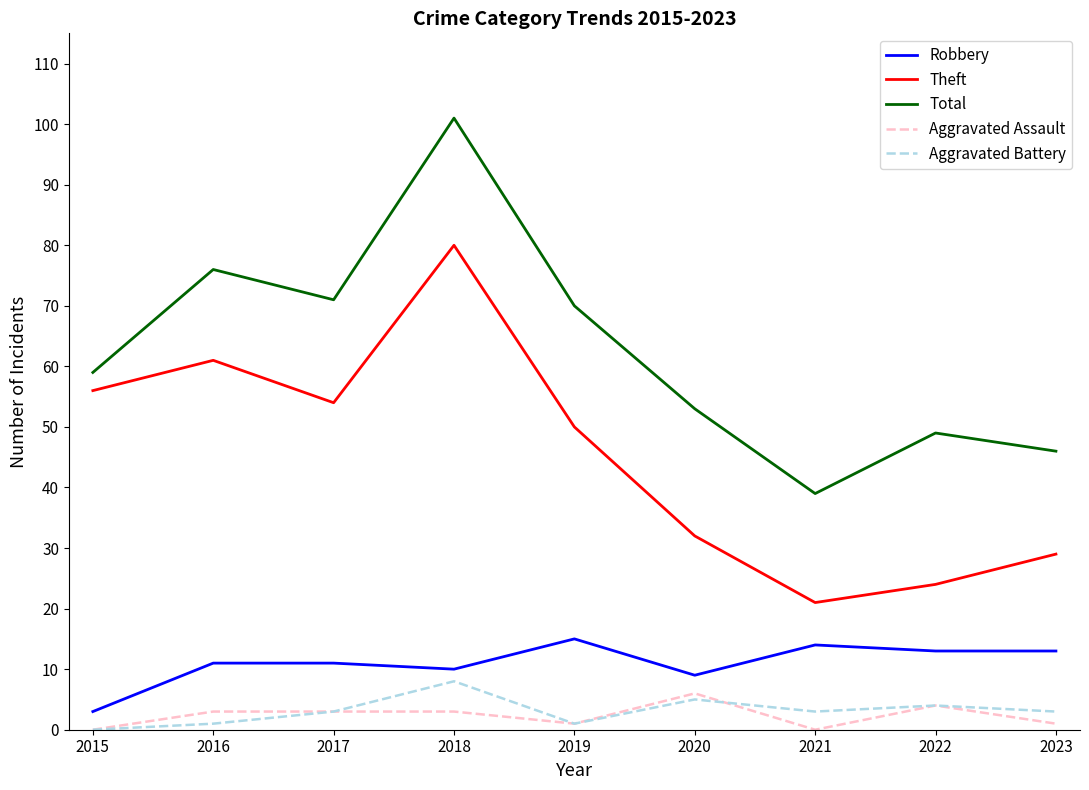

Reading left to right, transcribe all the data shown in this chart.

Robbery: 2015=3	2016=11	2017=11	2018=10	2019=15	2020=9	2021=14	2022=13	2023=13
Theft: 2015=56	2016=61	2017=54	2018=80	2019=50	2020=32	2021=21	2022=24	2023=29
Total: 2015=59	2016=76	2017=71	2018=101	2019=70	2020=53	2021=39	2022=49	2023=46
Aggravated Assault: 2015=0	2016=3	2017=3	2018=3	2019=1	2020=6	2021=0	2022=4	2023=1
Aggravated Battery: 2015=0	2016=1	2017=3	2018=8	2019=1	2020=5	2021=3	2022=4	2023=3